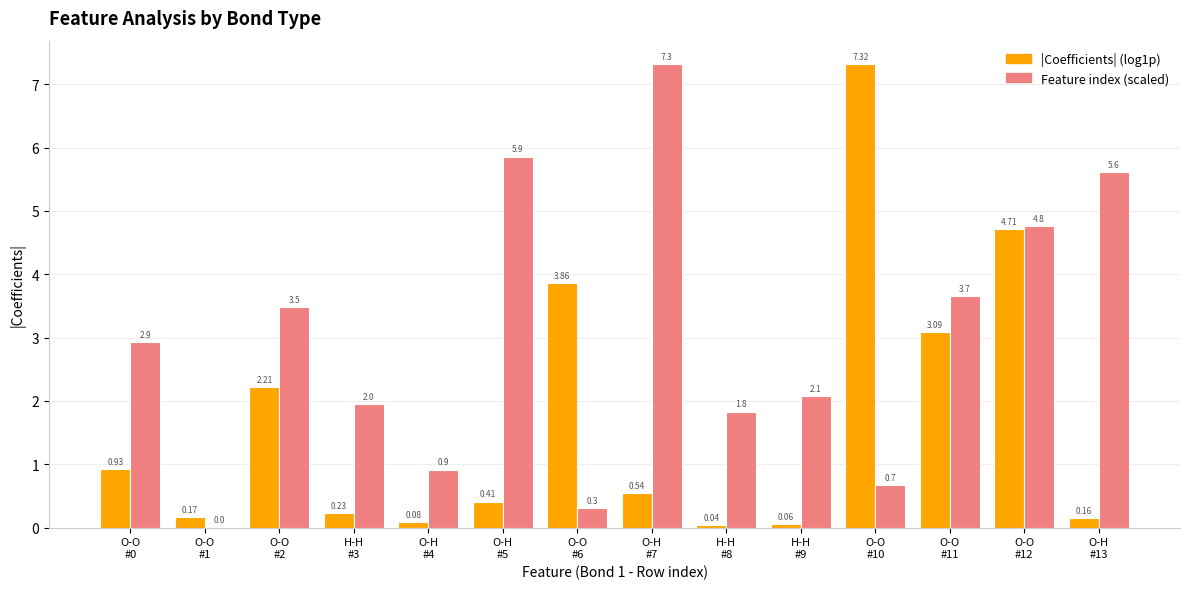

Which series has the largest total across all categories?

Feature index (scaled)